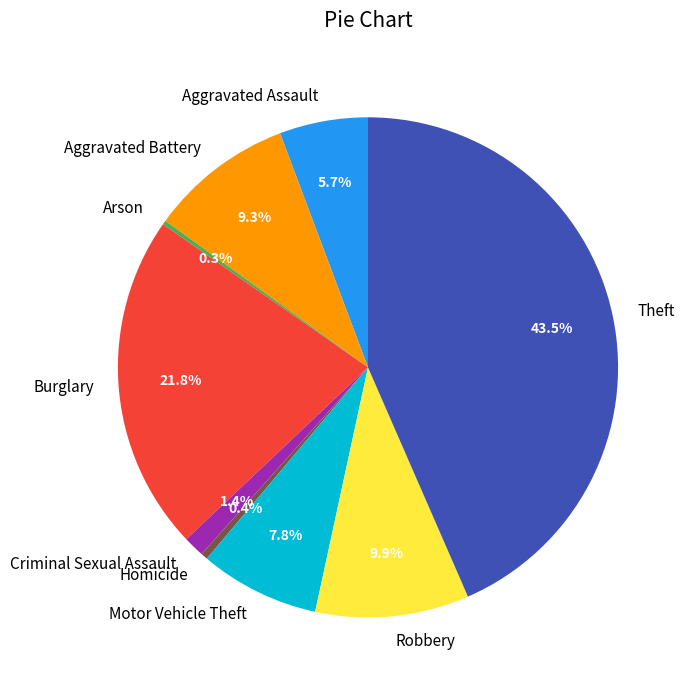

Is the sum of Aggravated Battery and Robbery greater than half?

No